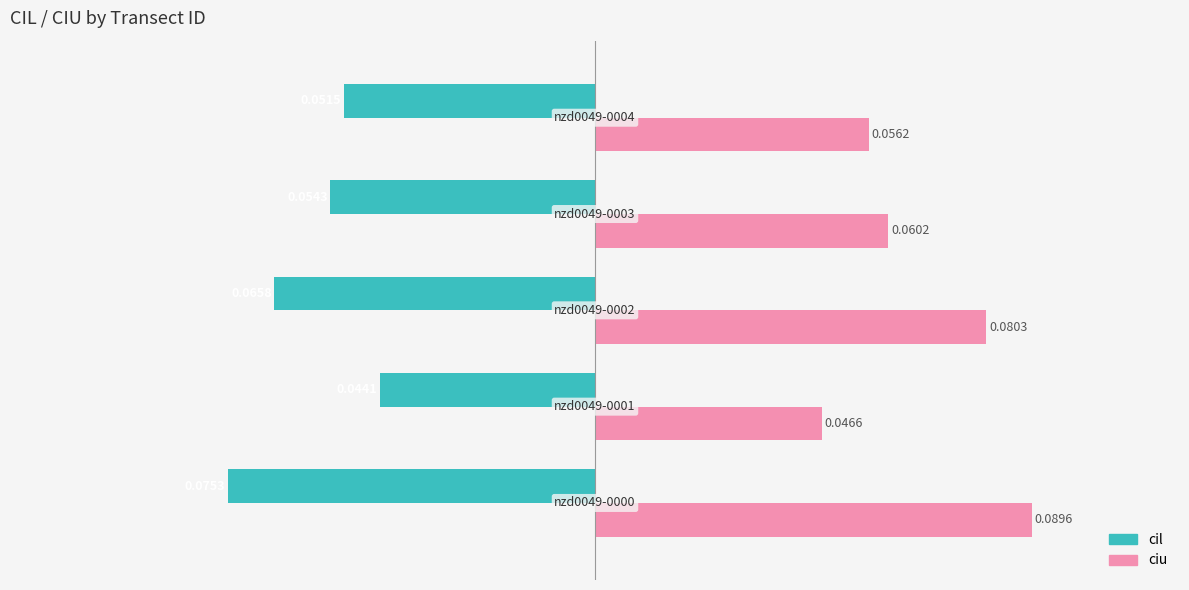

Rank the series by their average value, from highest to lowest.

ciu, cil